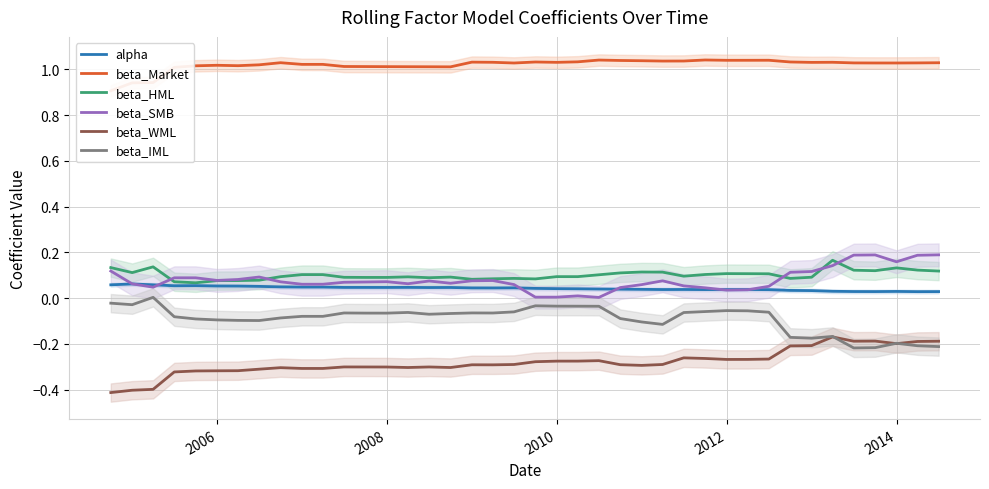

What is the sum of all alpha values?

1.7